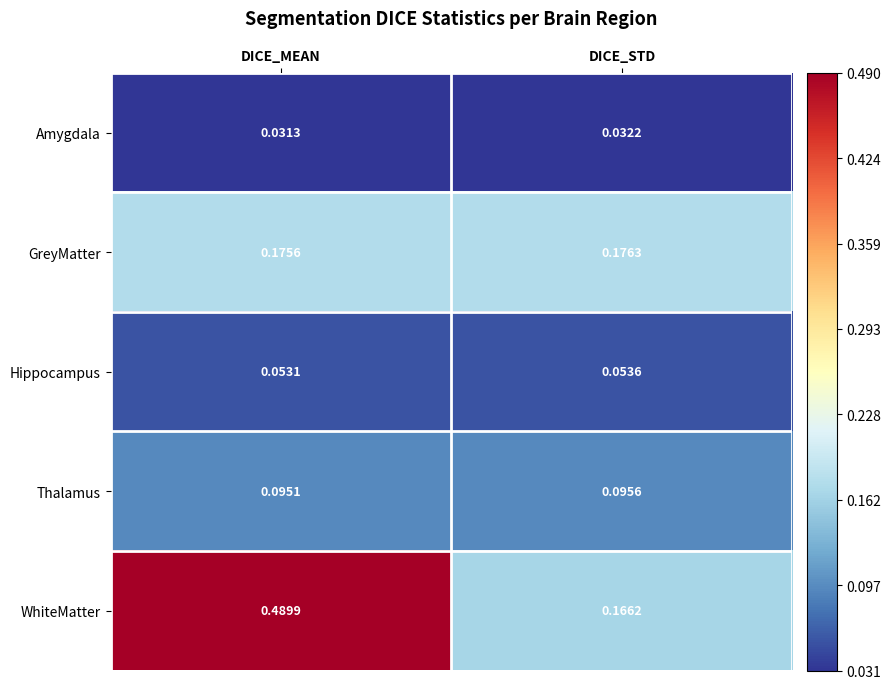

Which series changed the most between DICE_MEAN and DICE_STD?

WhiteMatter